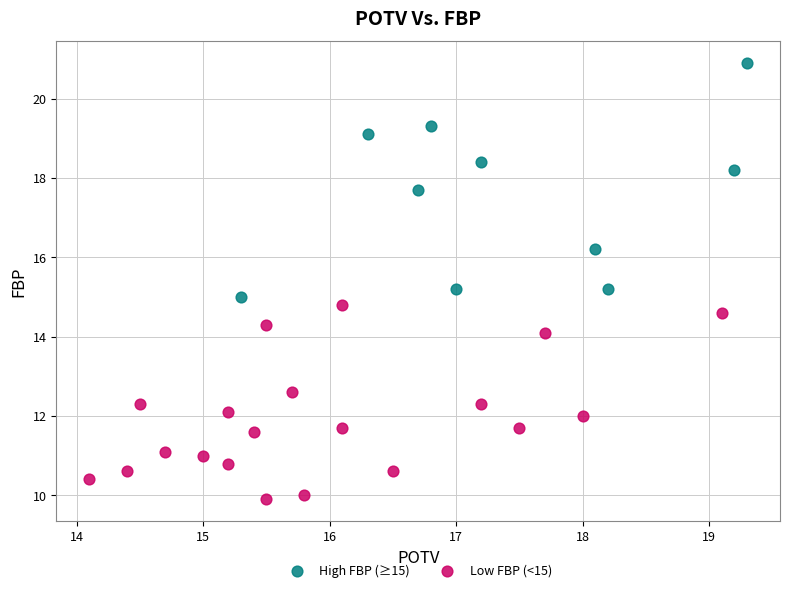

Which series reaches the minimum Y coordinate?

Low FBP (<15)